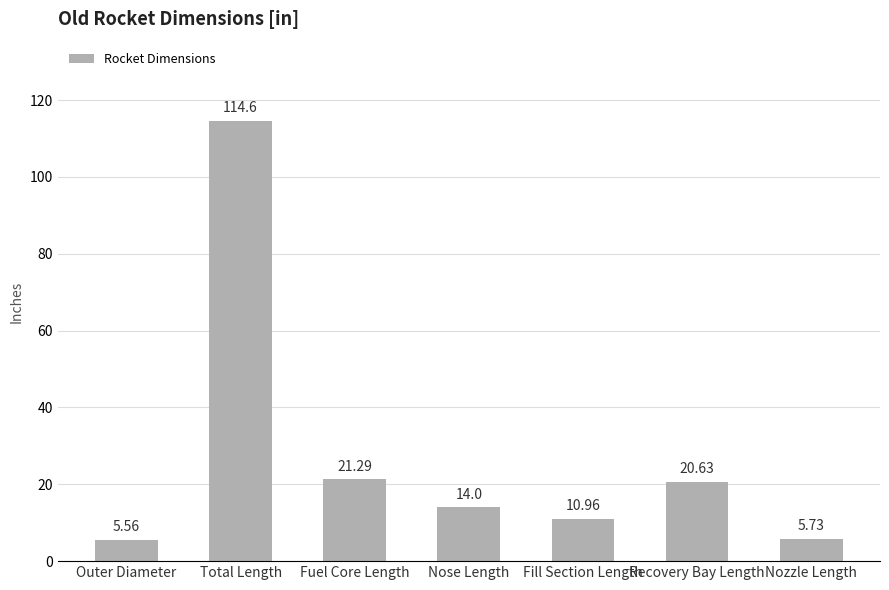

What is the average value?

27.5